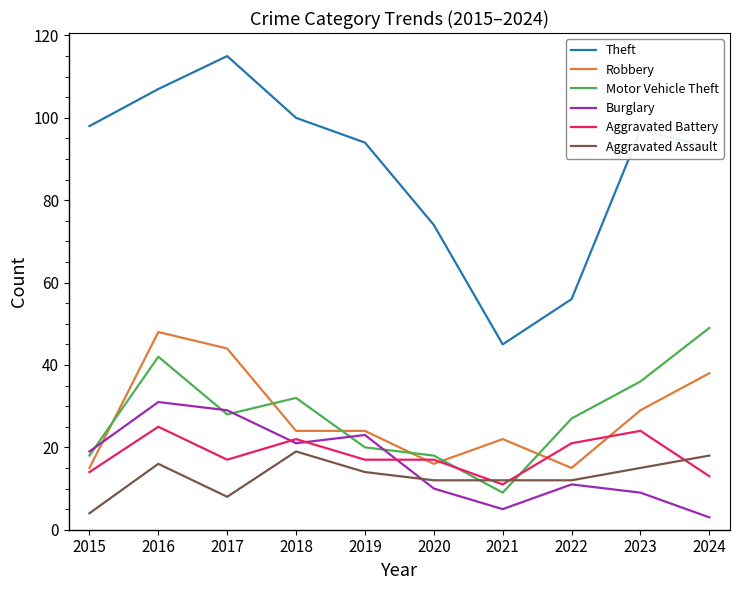

Is it true that Burglary equals 6 at 2020?

False